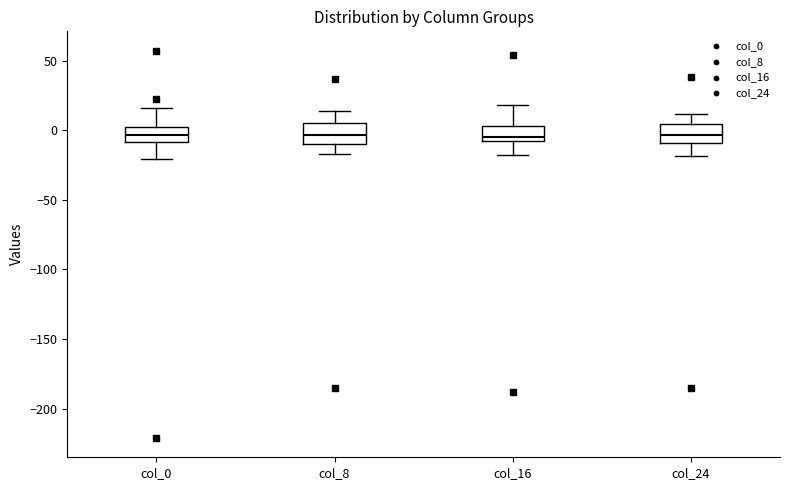

Reading left to right, transcribe this box plot: for each box, give where its median line is, the range the box spans, and where its two whiskers end, as read against the y-axis. The values are not printed on the chart, so give them approximately, as read against the axis.

col_0: median -5, box -10 to 5, whiskers -20 to 15
col_8: median -5, box -10 to 5, whiskers -15 to 15
col_16: median -5, box -10 to 5, whiskers -20 to 20
col_24: median -5, box -10 to 5, whiskers -20 to 10